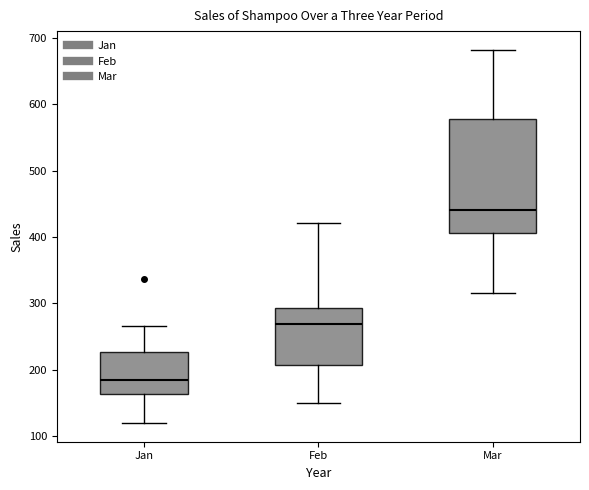

Reading left to right, transcribe this box plot: for each box, give where its median line is, the range the box spans, and where its two whiskers end, as read against the y-axis. The values are not printed on the chart, so give them approximately, as read against the axis.

Jan: median 180, box 160 to 230, whiskers 120 to 270
Feb: median 270, box 210 to 290, whiskers 150 to 420
Mar: median 440, box 410 to 580, whiskers 320 to 680